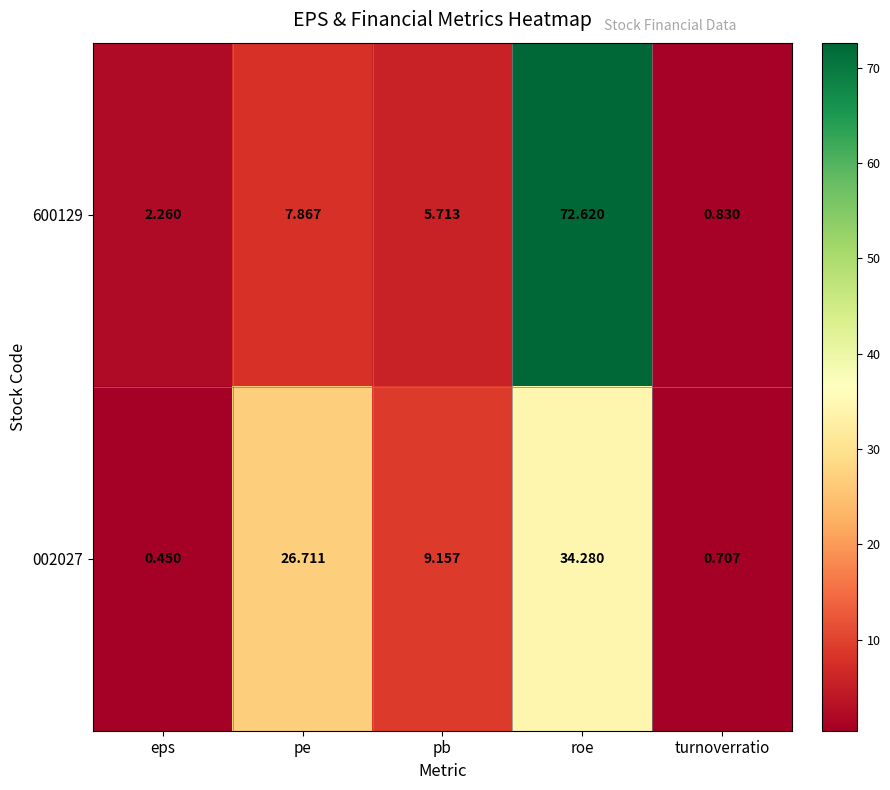

At which category does the chart reach its peak across all series?

roe